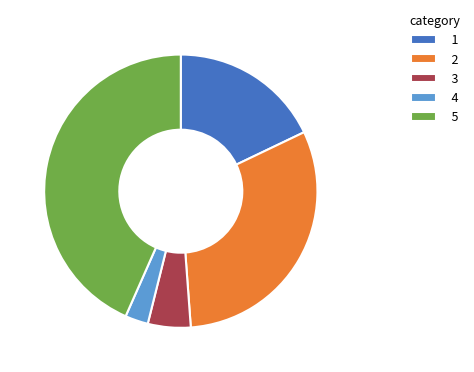

What is the ratio of the value at 1 to the value at 3?

3.5